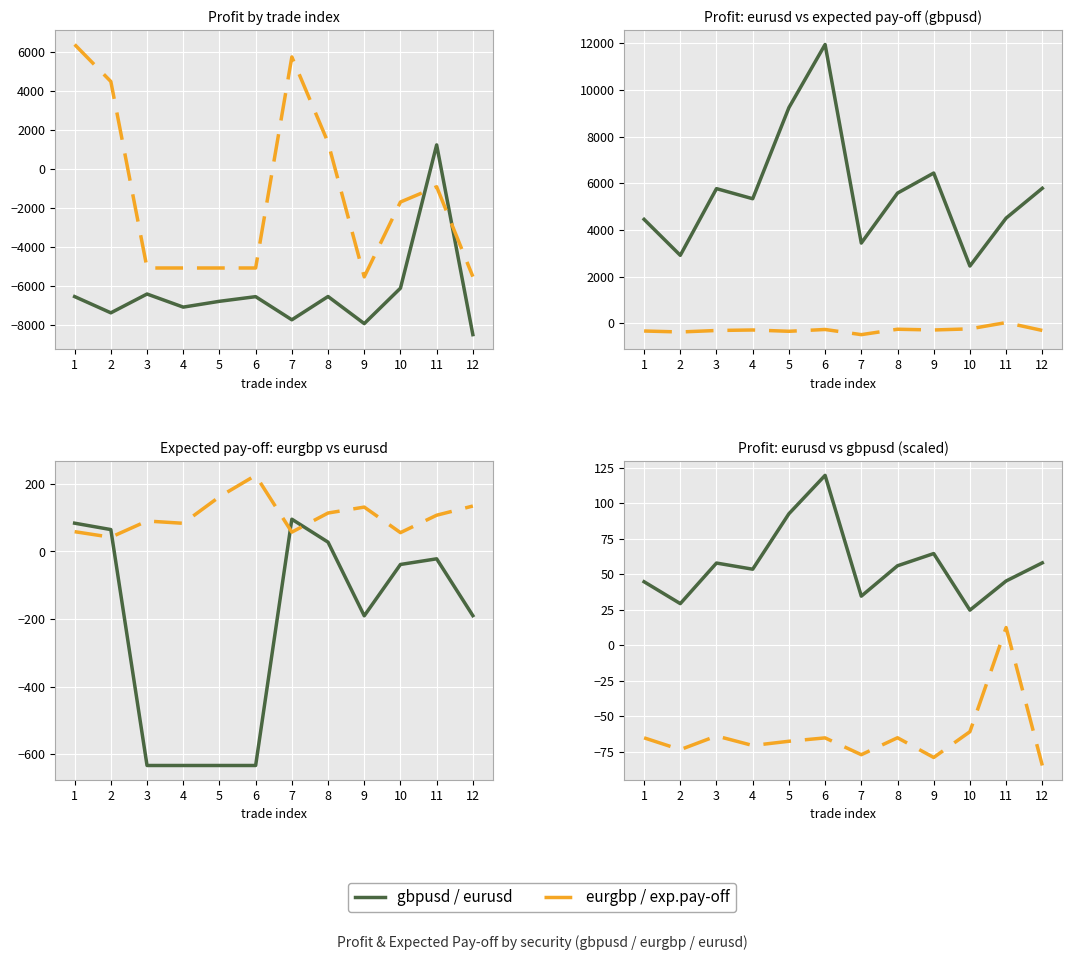

At which category does eurgbp_expected_pay_off reach its first local valley?

9